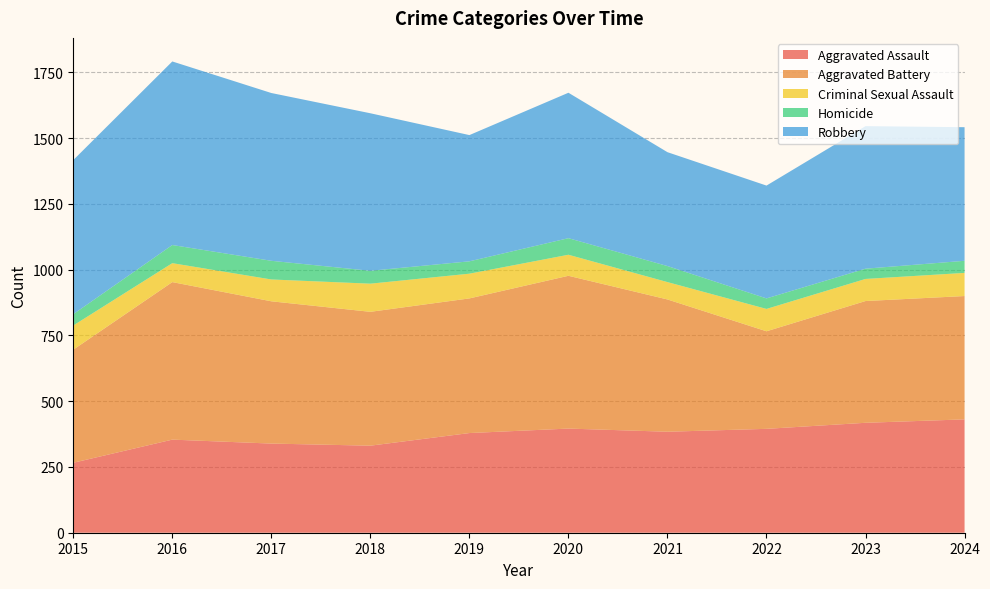

Reading left to right, what are all the values shown in this chart?

Aggravated Assault: 266	354	339	331	379	396	384	395	418	431
Aggravated Battery: 430	599	541	509	512	581	503	371	463	469
Criminal Sexual Assault: 92	72	83	107	94	80	66	85	84	88
Homicide: 43	69	71	49	47	63	61	40	39	46
Robbery: 586	698	638	599	480	553	433	429	542	508